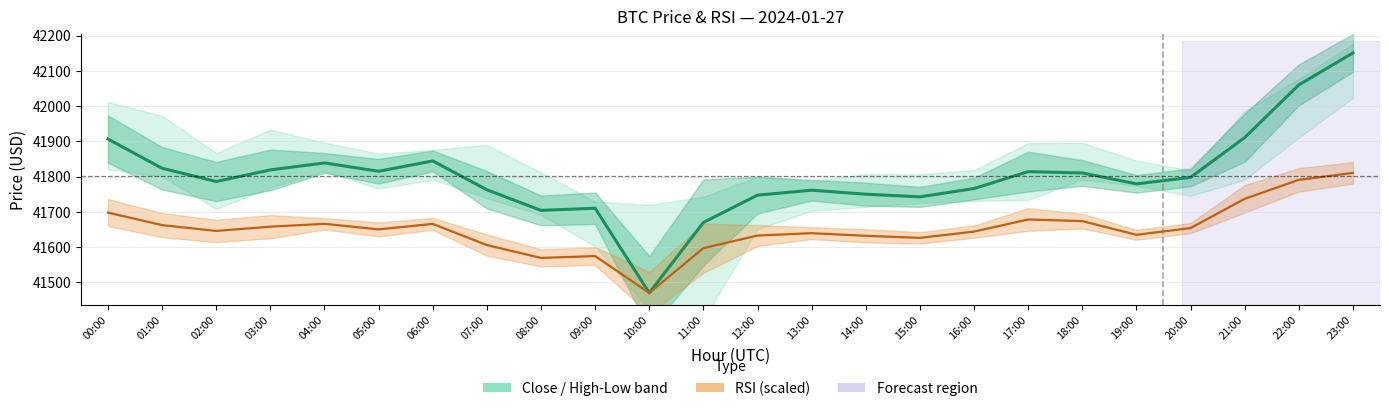

Which has a higher value, 12:00 or 20:00?

20:00